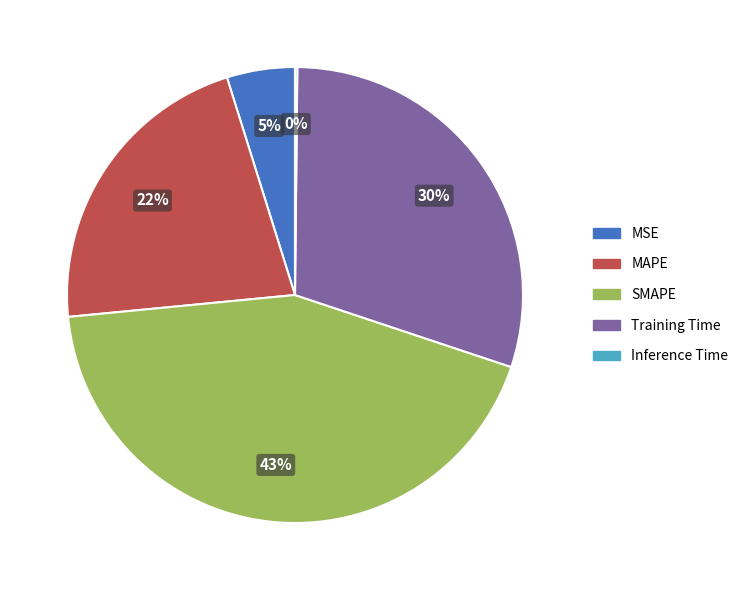

Does MSE represent more than half of the total?

No